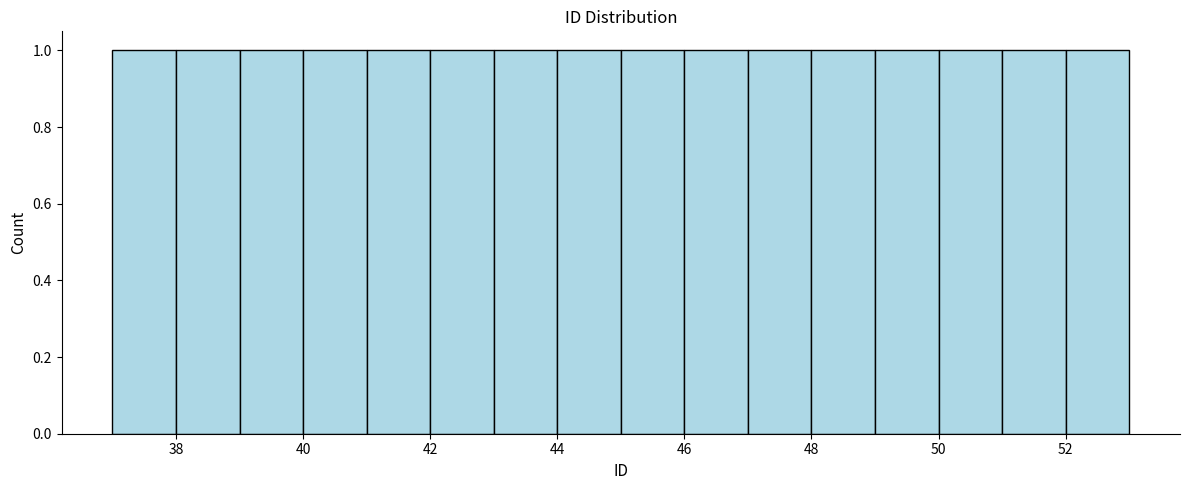

Reading left to right, transcribe this chart: for each bar, give the range it covers on the x-axis and its height. The values are not printed on the chart, so give them approximately, as read against the axis.

37 to 38: 1
38 to 39: 1
39 to 40: 1
40 to 41: 1
41 to 42: 1
42 to 43: 1
43 to 44: 1
44 to 45: 1
45 to 46: 1
46 to 47: 1
47 to 48: 1
48 to 49: 1
49 to 50: 1
50 to 51: 1
51 to 52: 1
52 to 53: 1